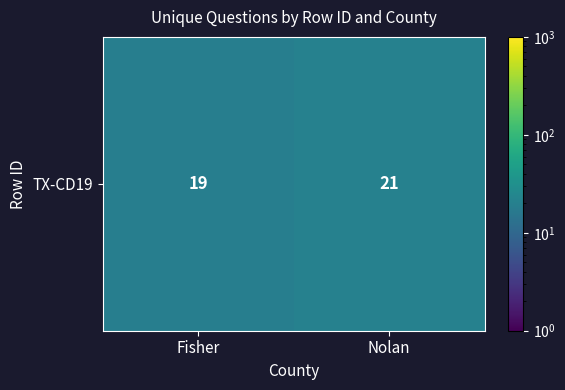

What is the minimum value shown in the chart?

19